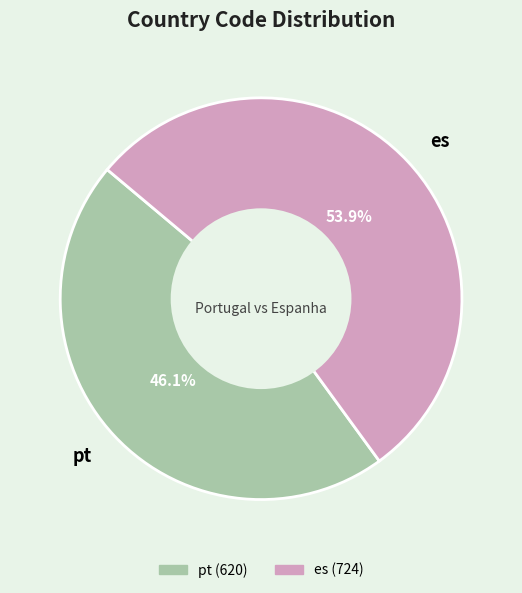

What is the majority slice?

es